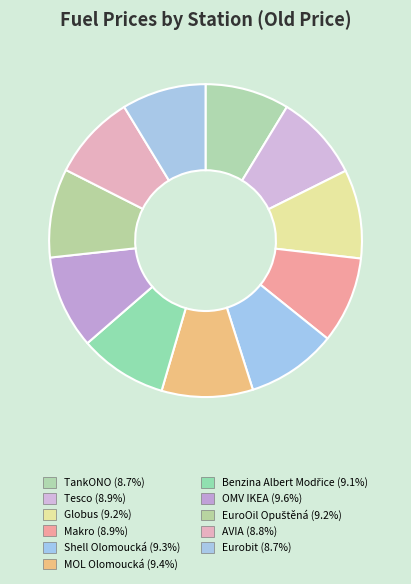

To the nearest percent, what is the average slice percentage?

9%